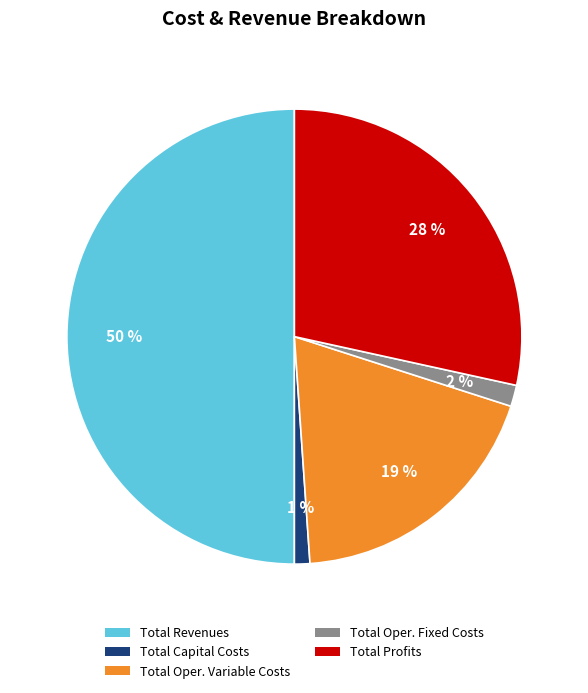

True or false: Total Profits accounts for 16% of the total.

False